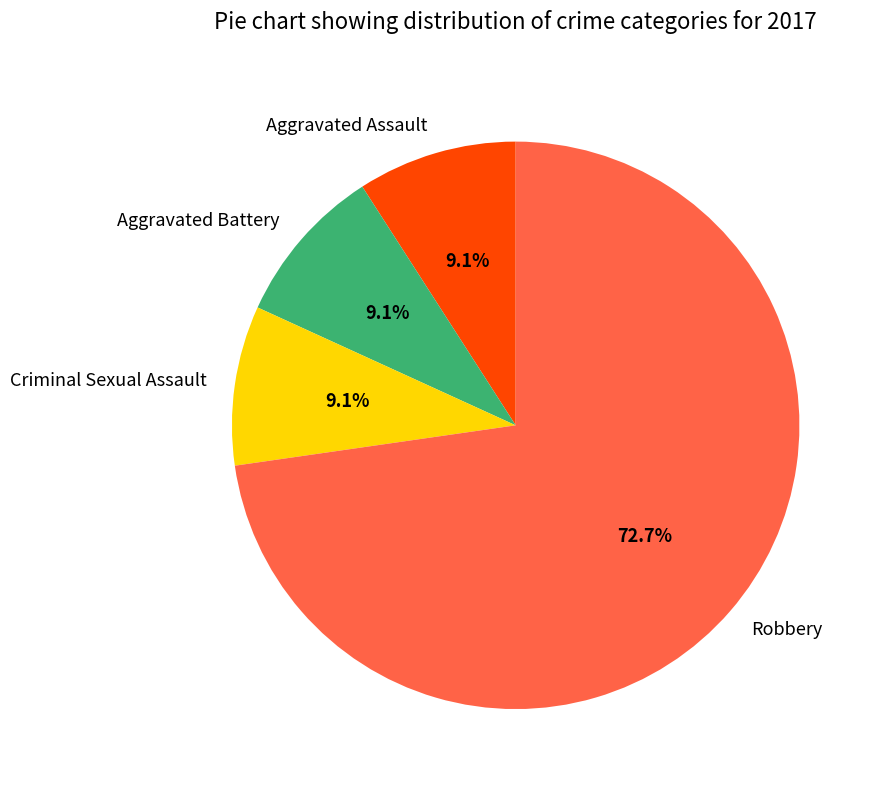

The Robbery slice represents 73% of the pie. True or false?

True